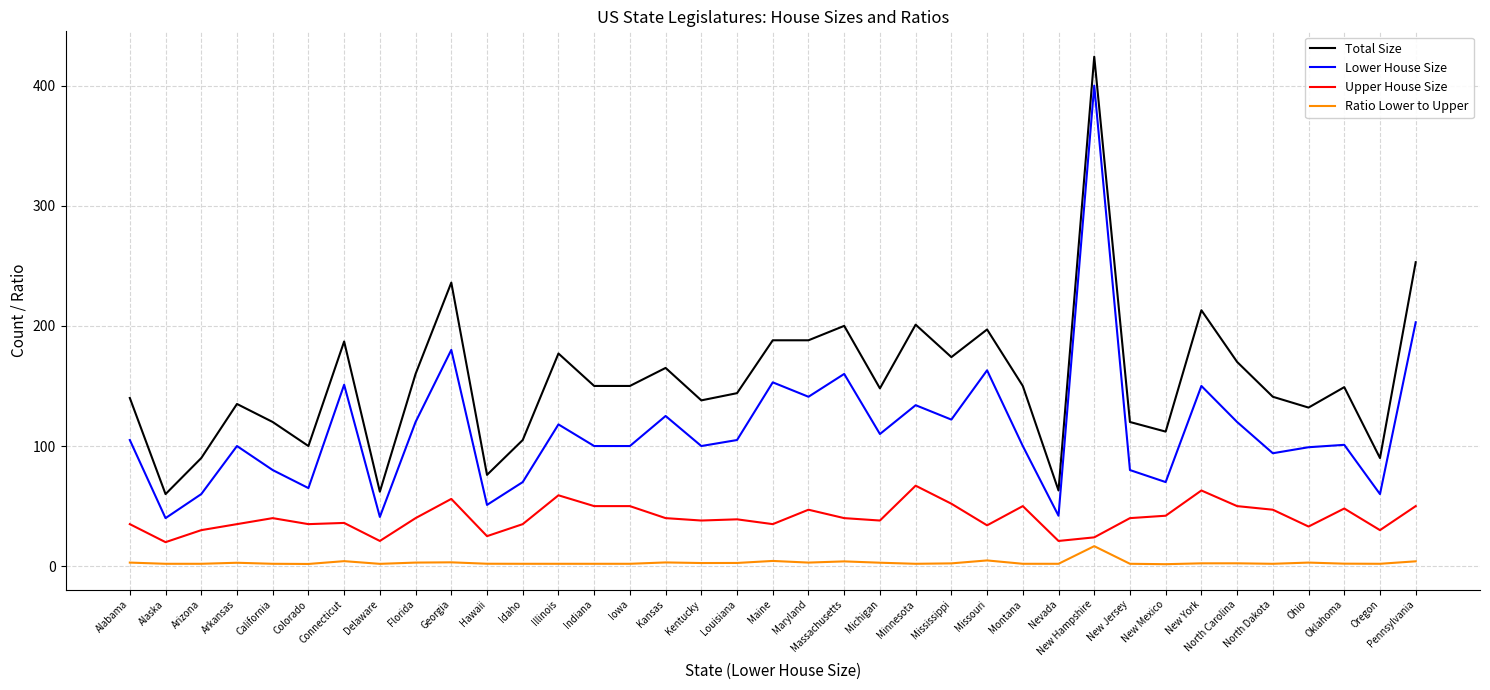

True or false: Upper House Size and Total Size intersect in this chart.

False